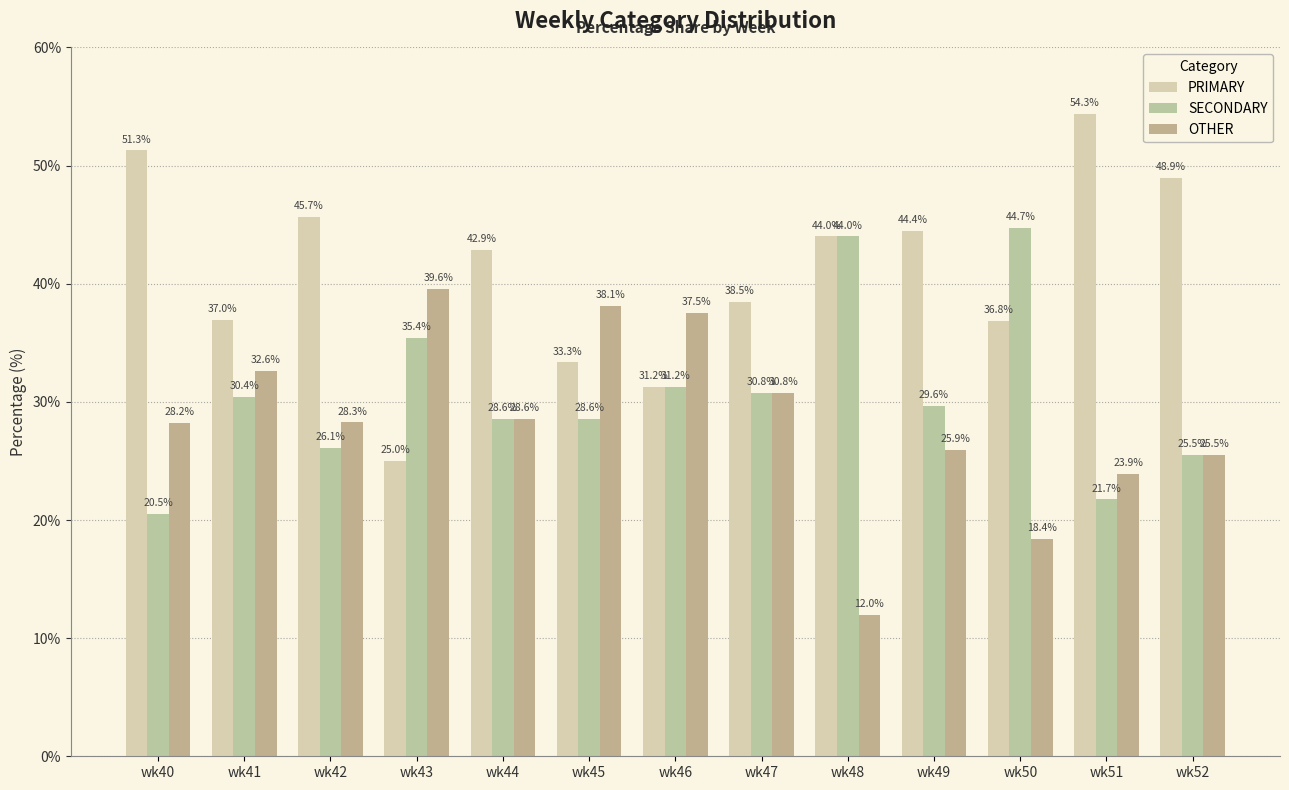

What is the value of the SECONDARY bar at the 7th from the left?

31.2